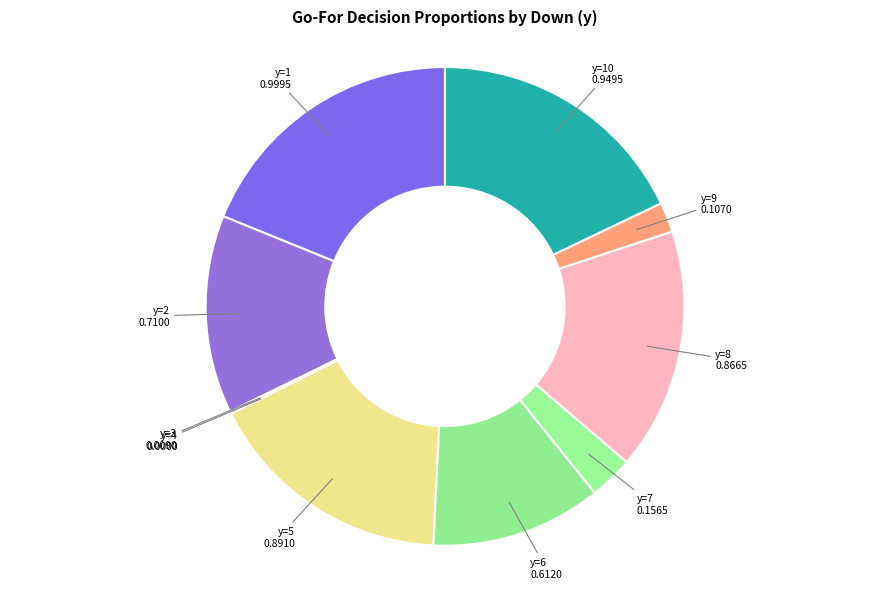

Rank the categories by value from highest to lowest.

y=1, y=10, y=5, y=8, y=2, y=6, y=7, y=9, y=3, y=4